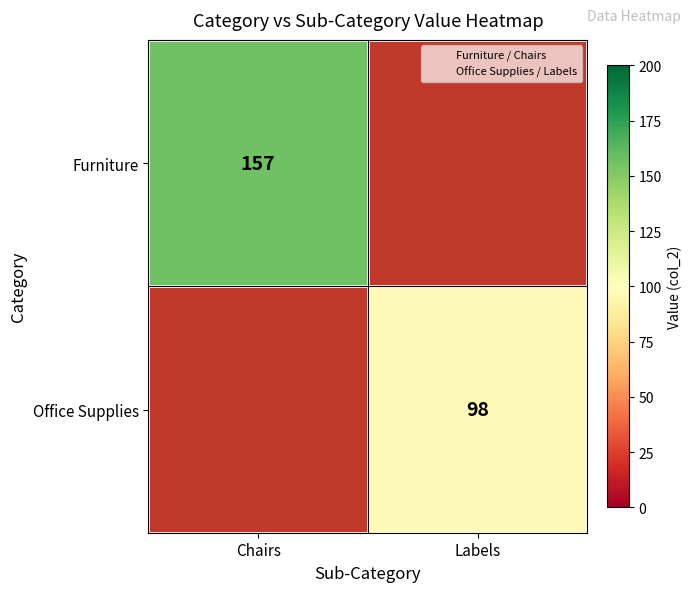

What is the sum of all Furniture values?

157